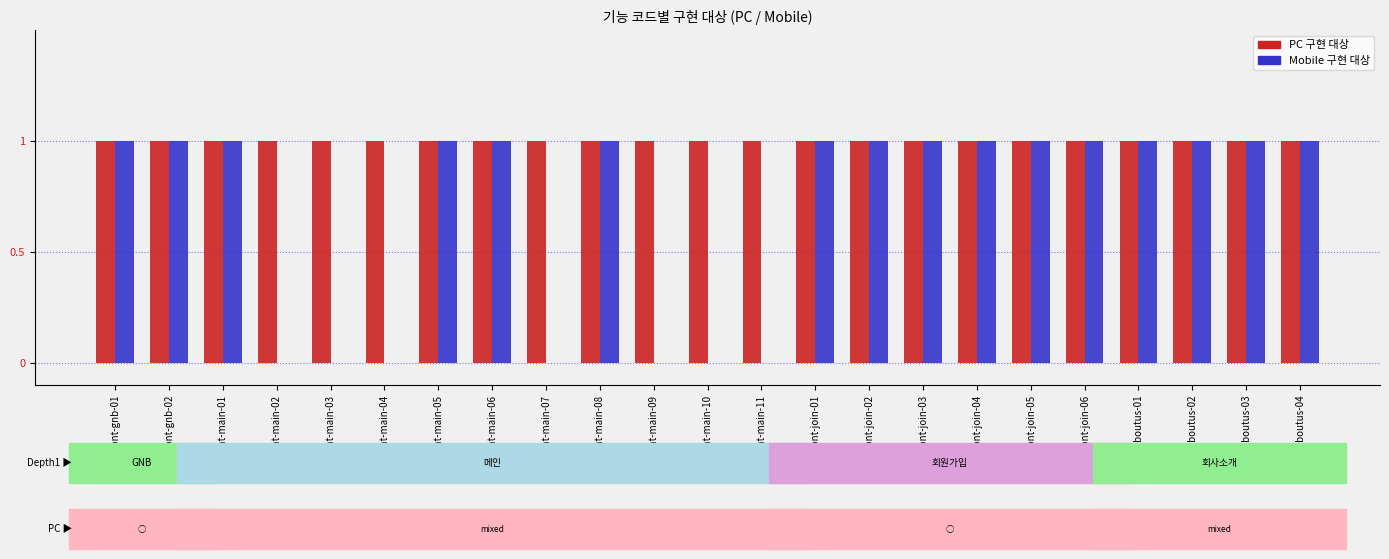

Are the bars horizontal?

No